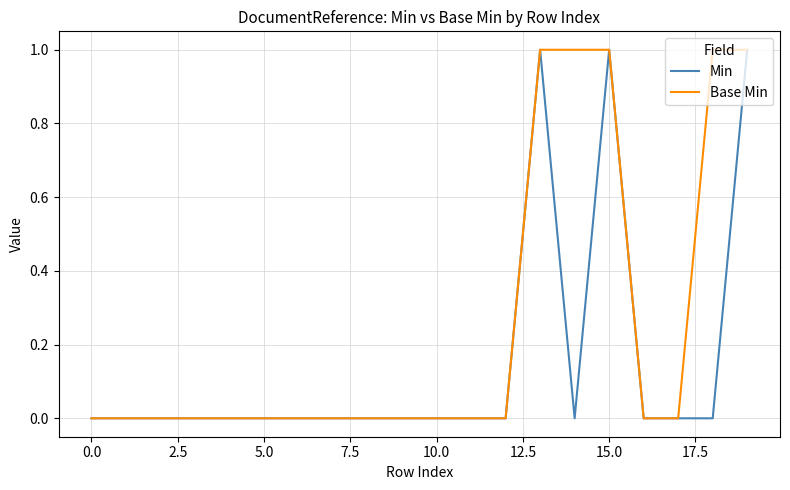

What are all the series names shown in the legend?

Min, Base Min